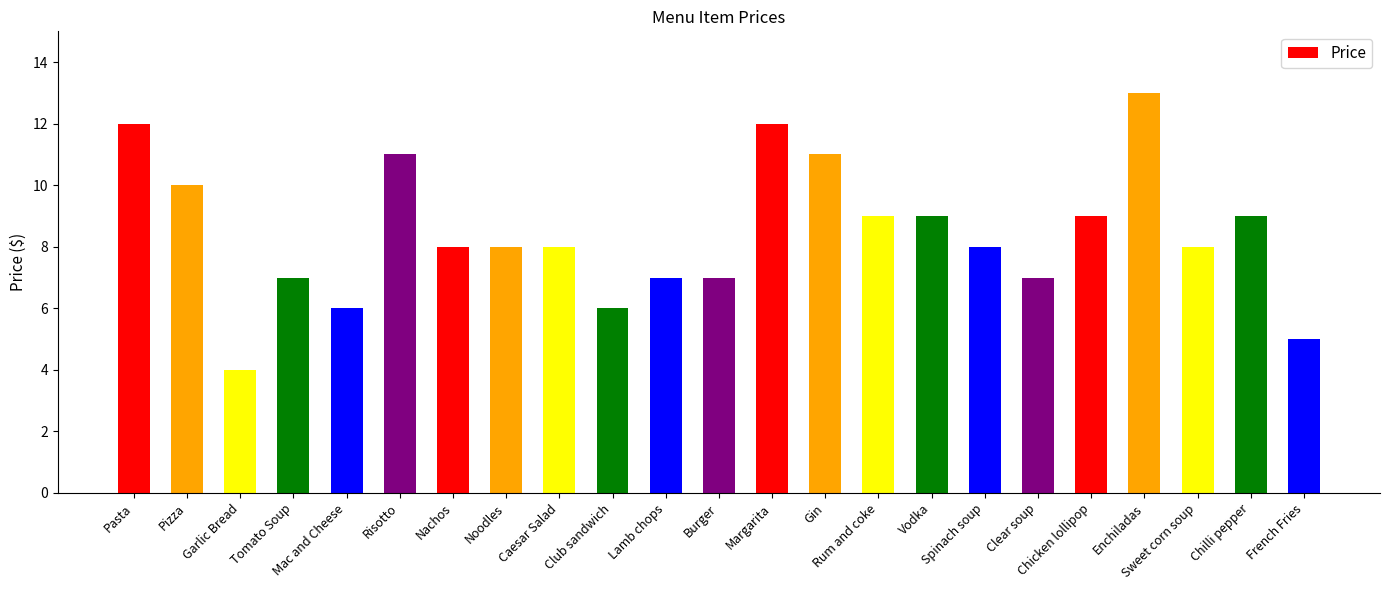

The chart shows a value of 9 at Rum and coke. True or false?

True